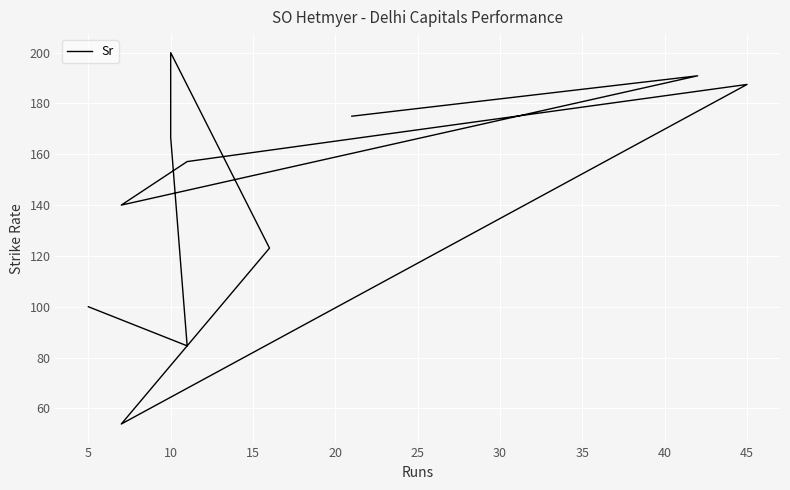

Which has a higher value, 40 or 0?

40